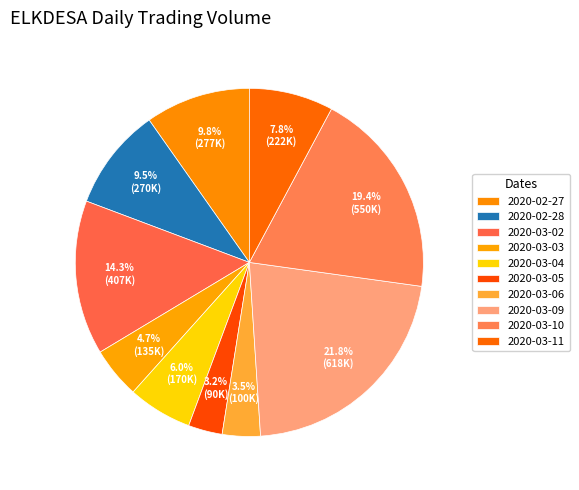

To the nearest percent, what portion does 2020-03-09 represent?

22%